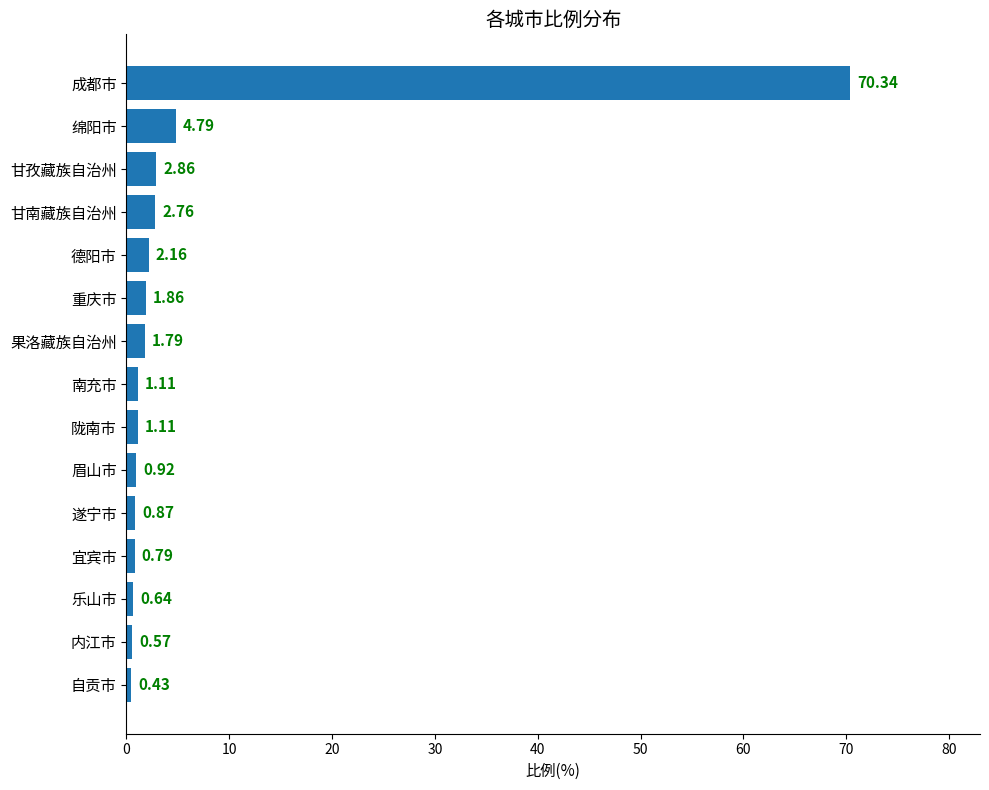

Are the bars grouped side by side (vs. stacked)?

No